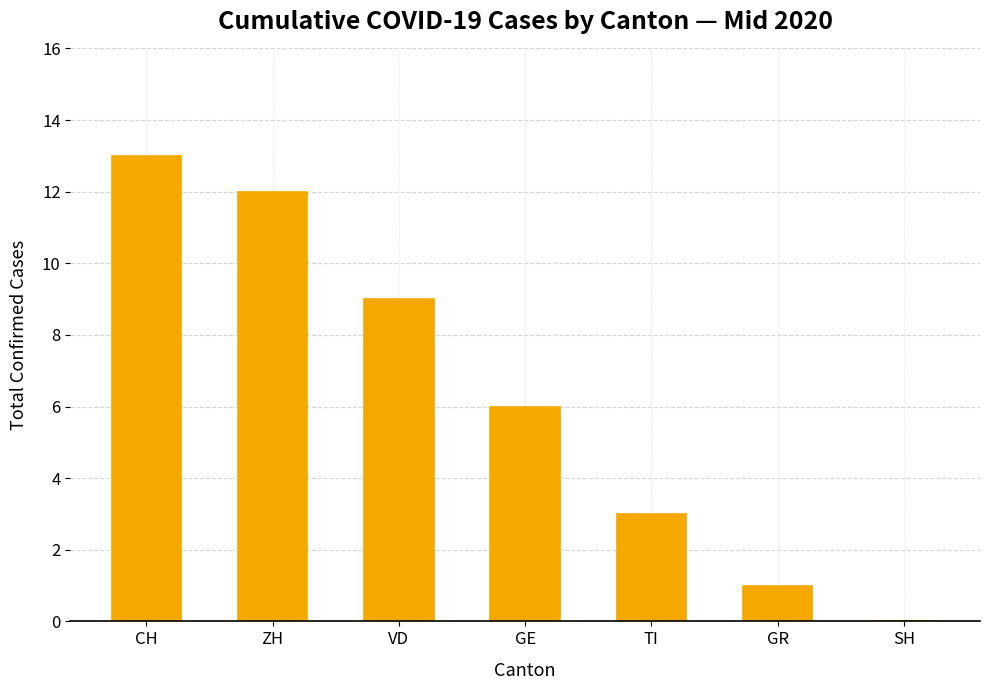

Is it true that the value at GE is 6?

True